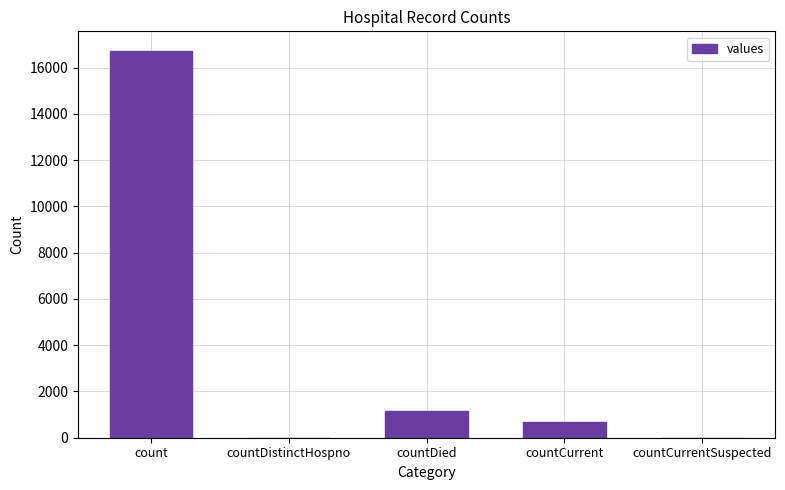

What is the greatest value displayed?

16729